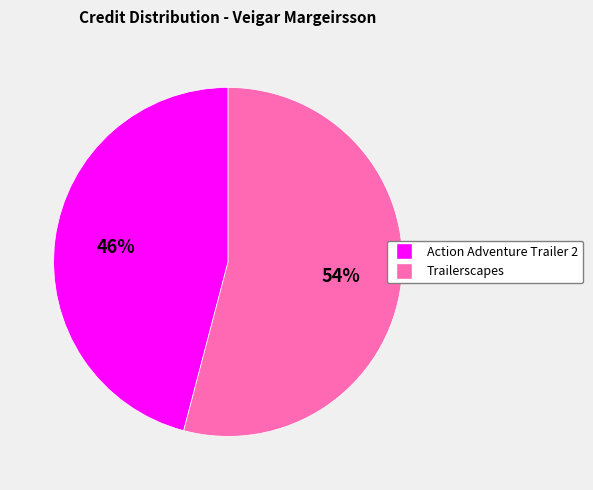

Rank the categories by value from highest to lowest.

Trailerscapes, Action Adventure Trailer 2